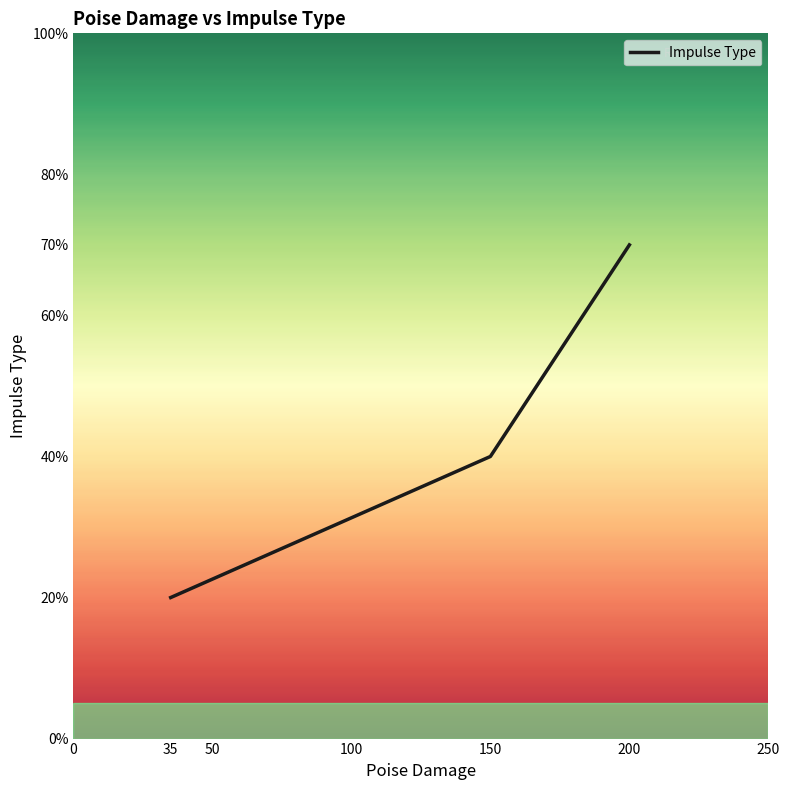

List the labels in order of value, smallest first.

35, 150, 200